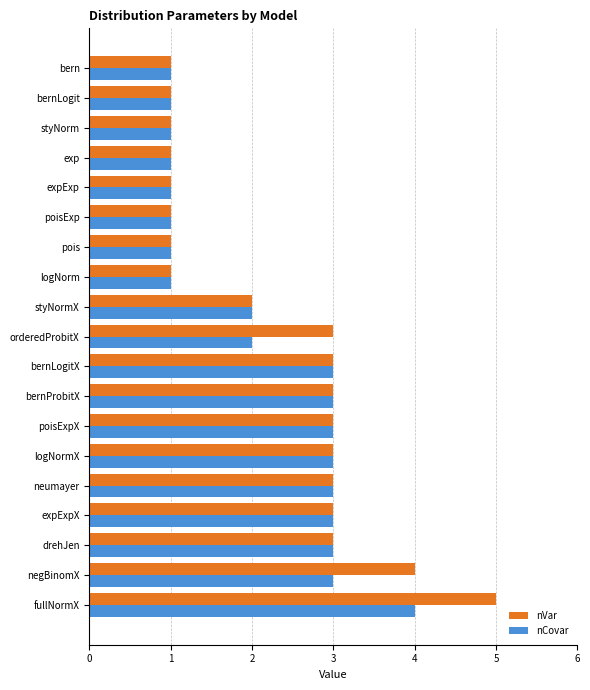

The value of nVar at bernLogitX is 5. True or false?

False